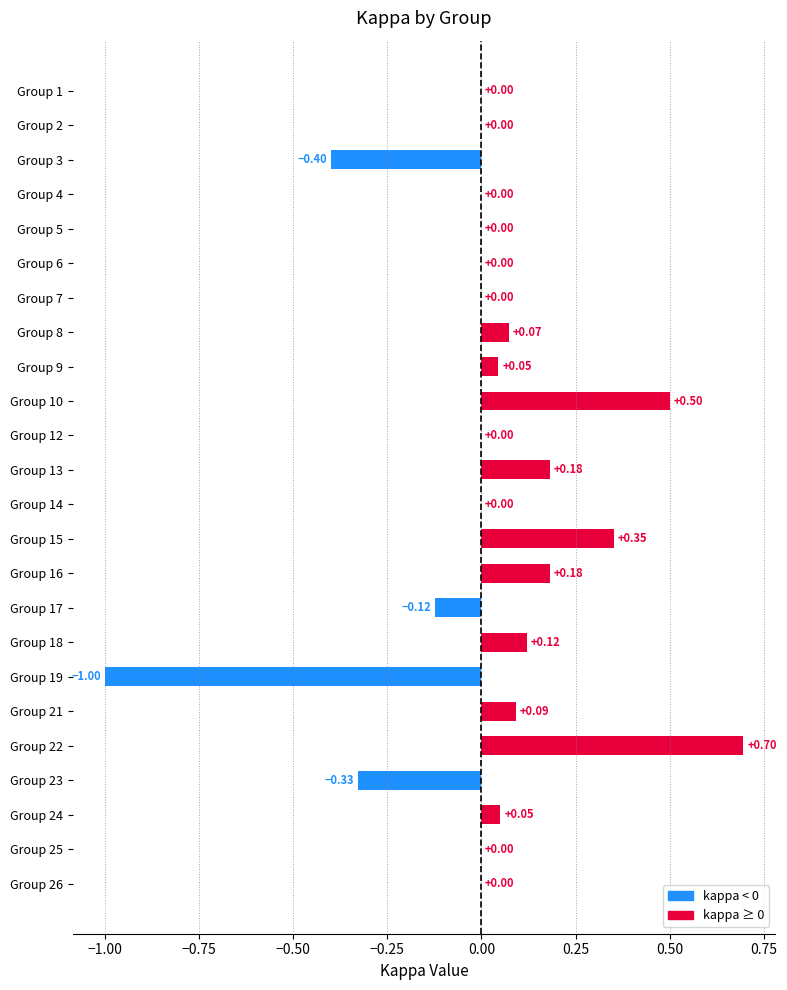

Between Group 3 and Group 6, which is larger?

Group 6